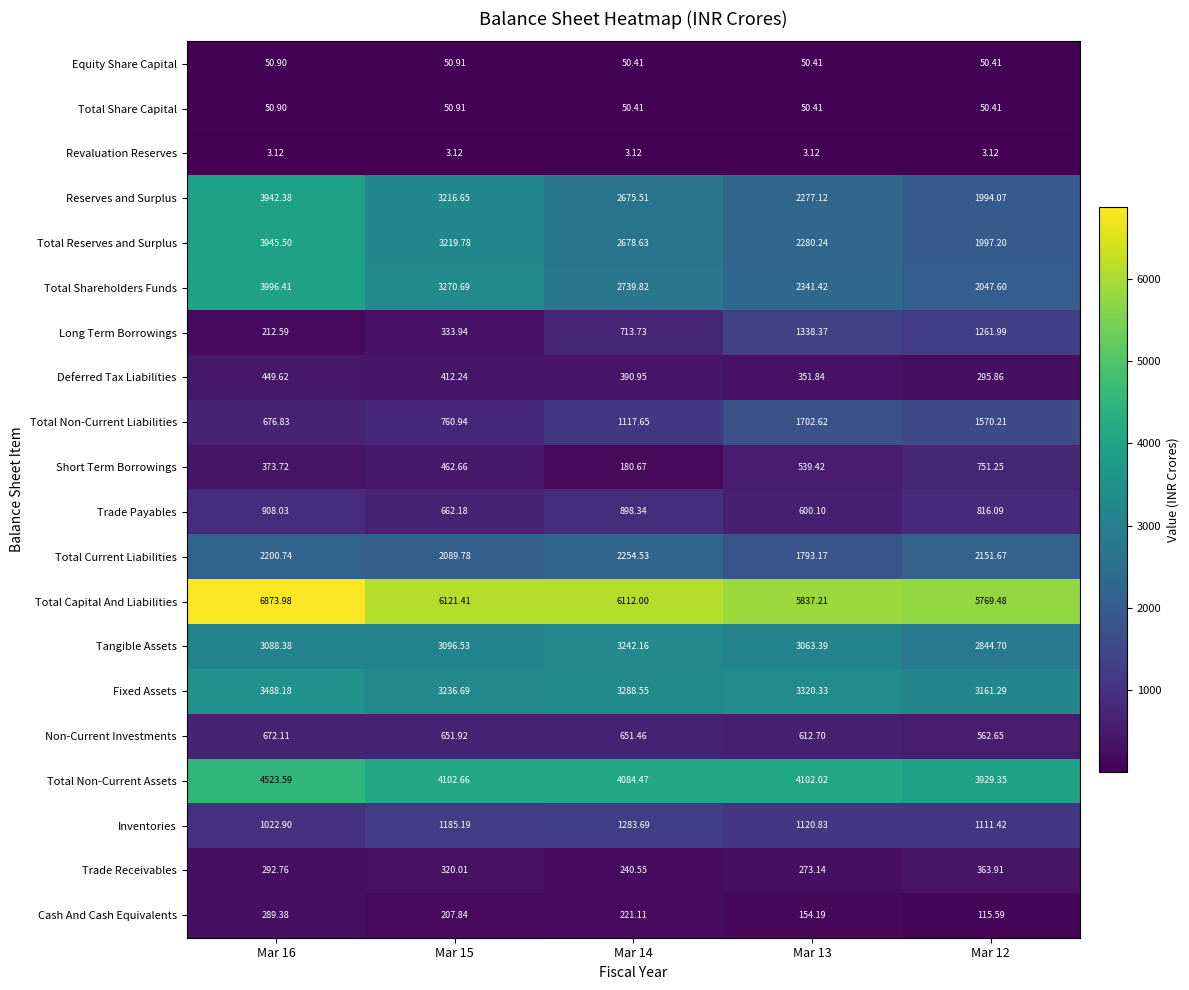

Which series changed the most between Mar 14 and Mar 13?

Long Term Borrowings